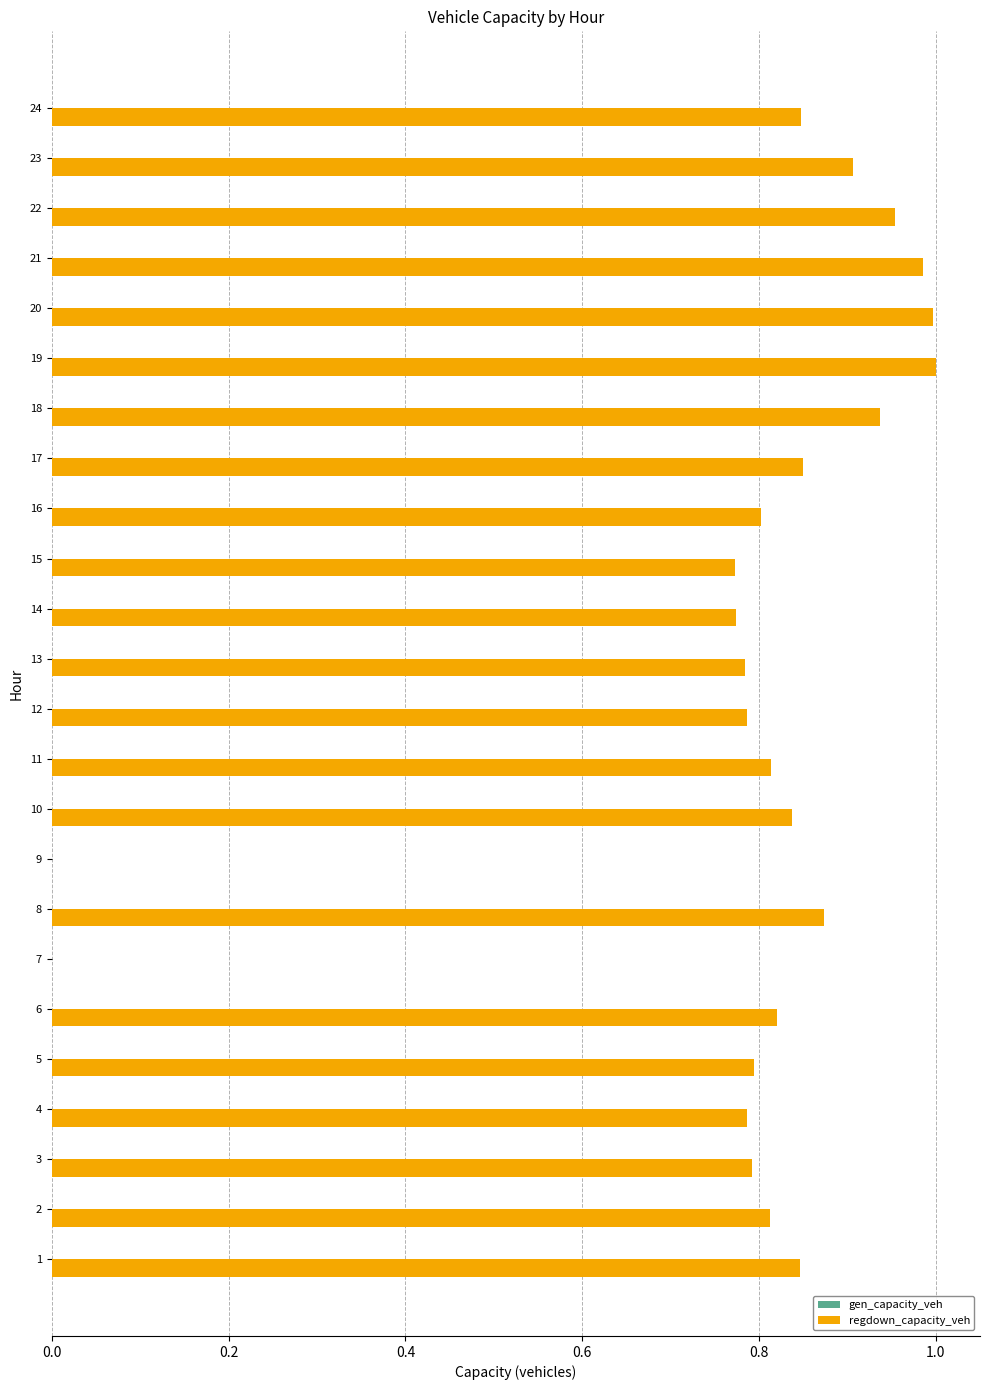

Count the number of data series in this chart.

1